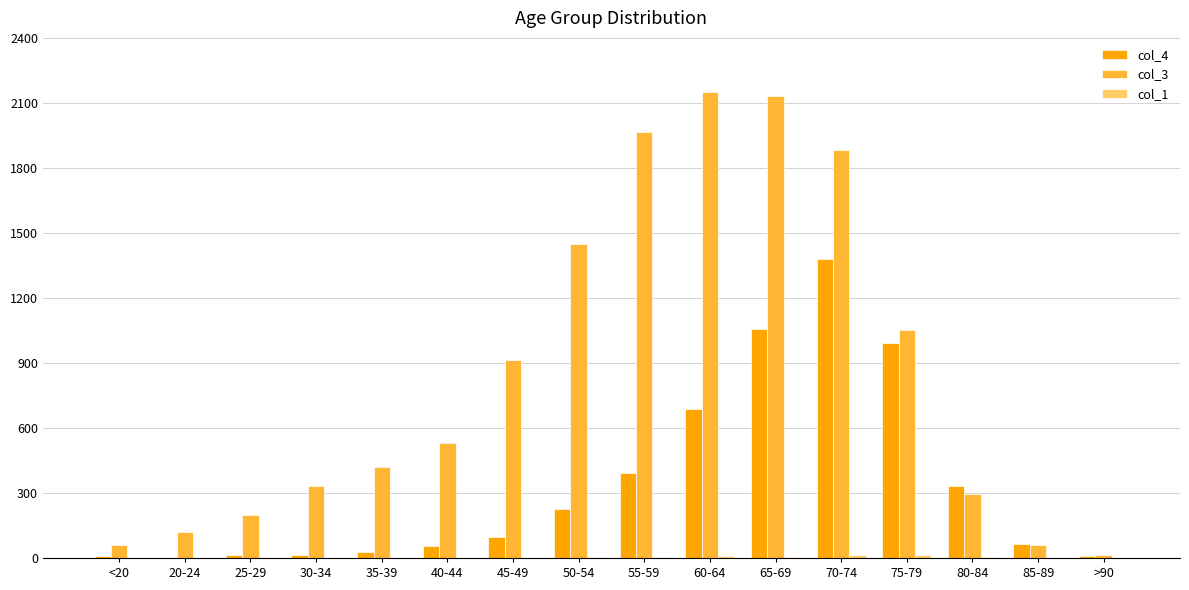

The value of col_4 at 55-59 is 653. True or false?

False